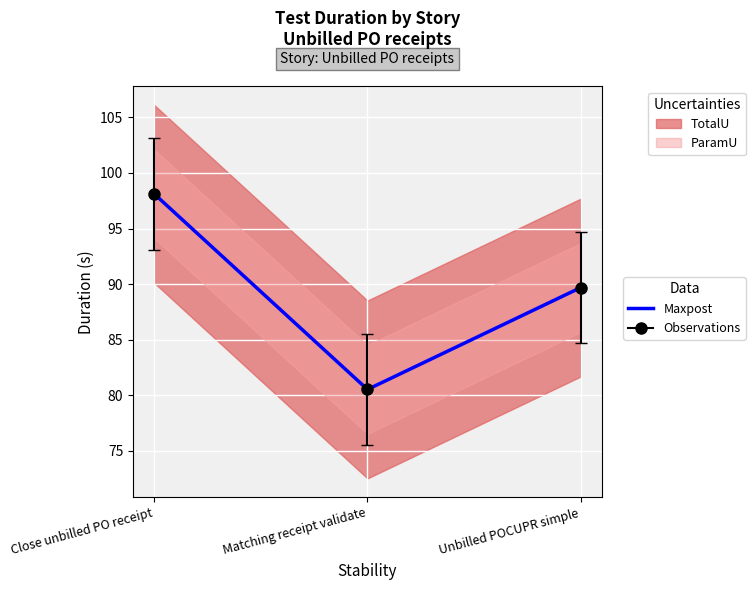

Which has a higher value, Close unbilled PO receipt or Matching receipt validate?

Close unbilled PO receipt